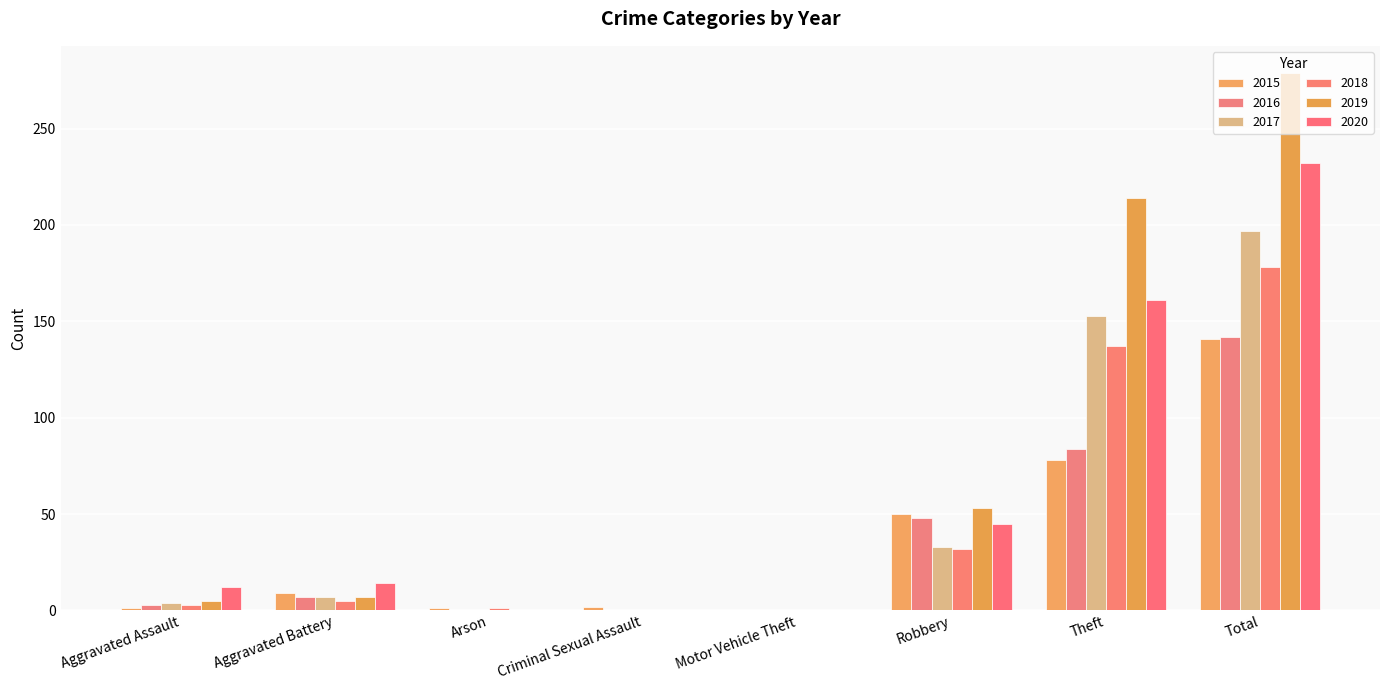

What are all the series names shown in the legend?

2015, 2016, 2017, 2018, 2019, 2020